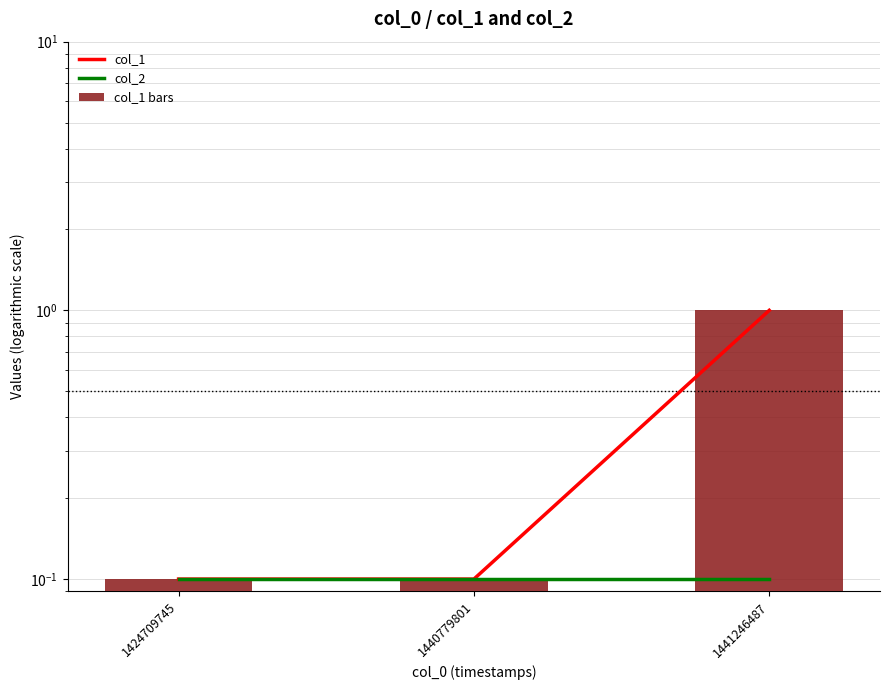

Which series has the largest range (max minus min)?

col_1